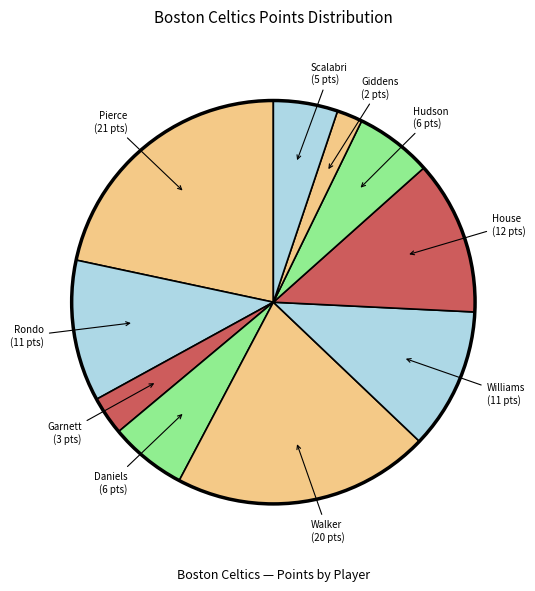

Do Williams and Giddens together represent more than half of the pie?

No